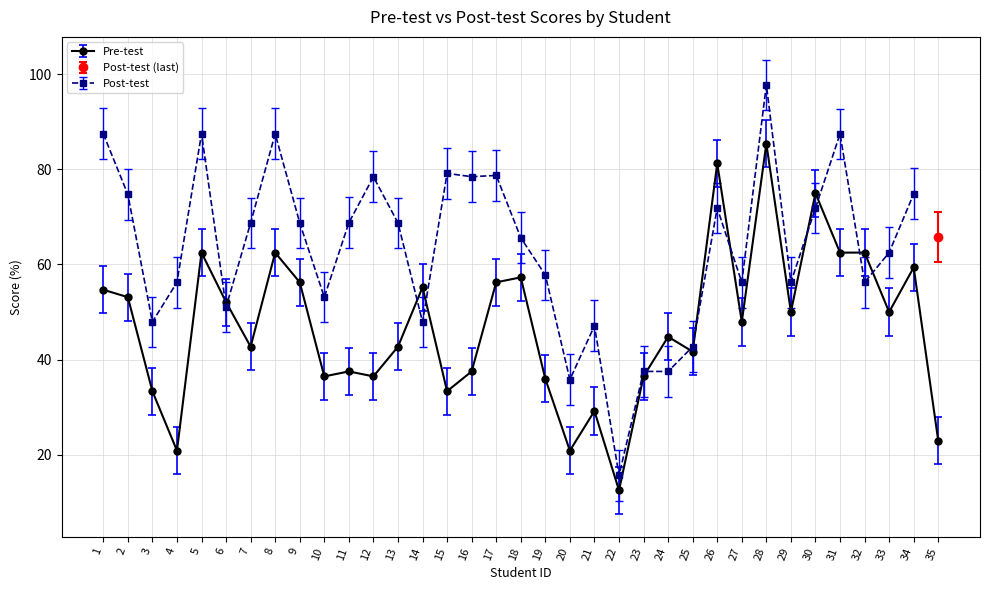

At which category does the chart reach its minimum across all series?

22